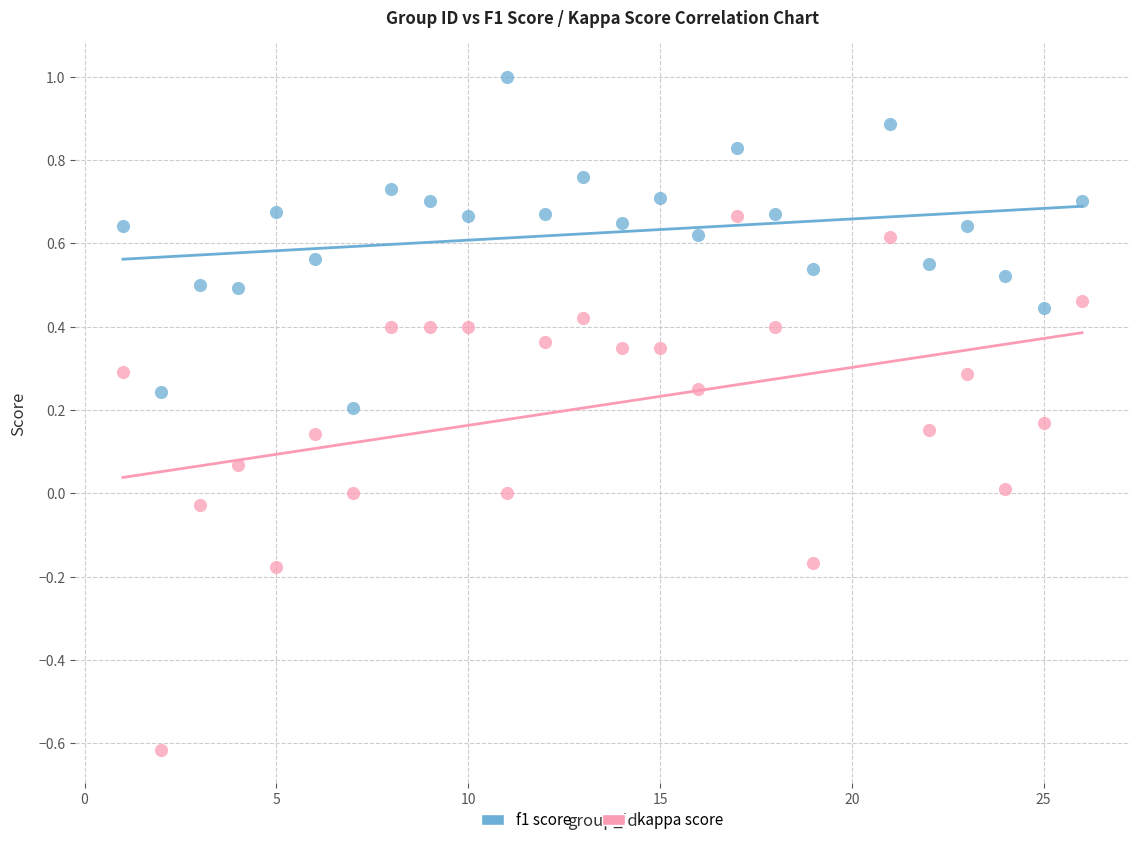

Across all data points, what is the range of X values (max minus min)?

25.0